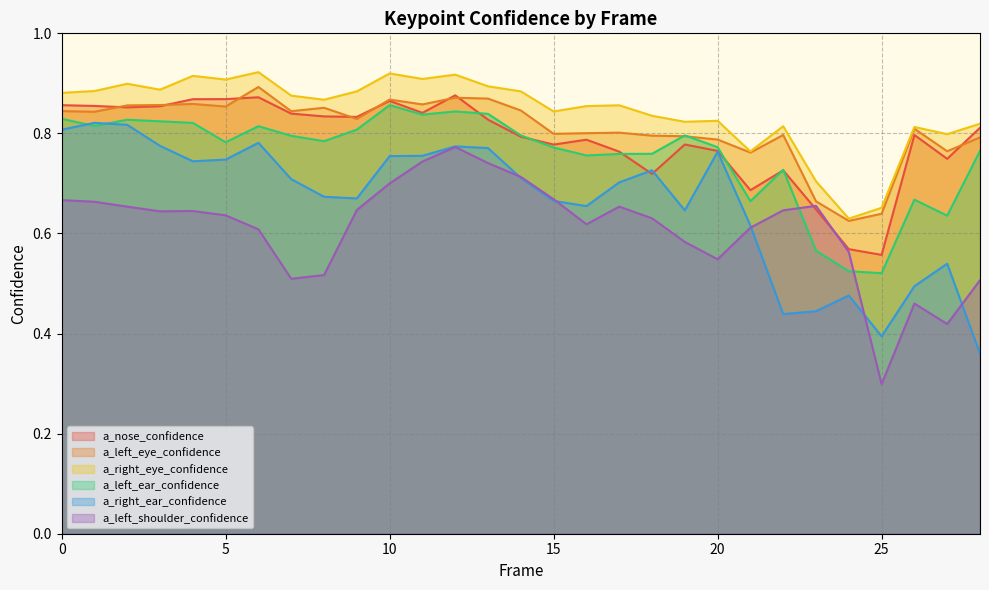

Which series has the largest total across all categories?

a_right_eye_confidence